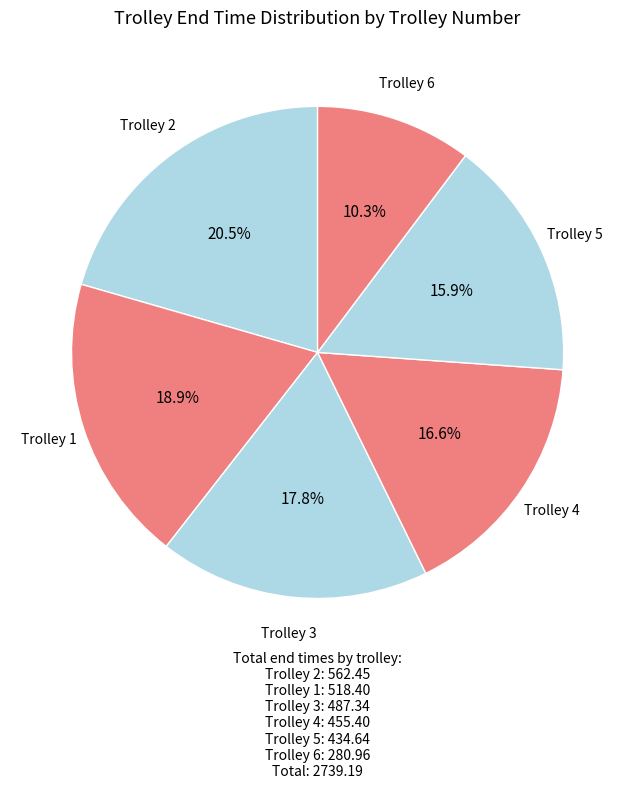

Count the number of slices in the pie.

6